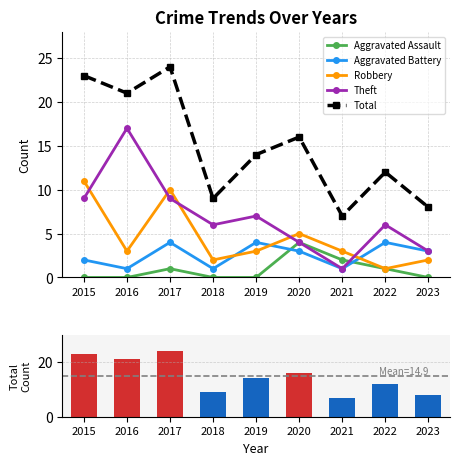

What is the difference between the maximum and minimum values in the Aggravated Battery series?

3